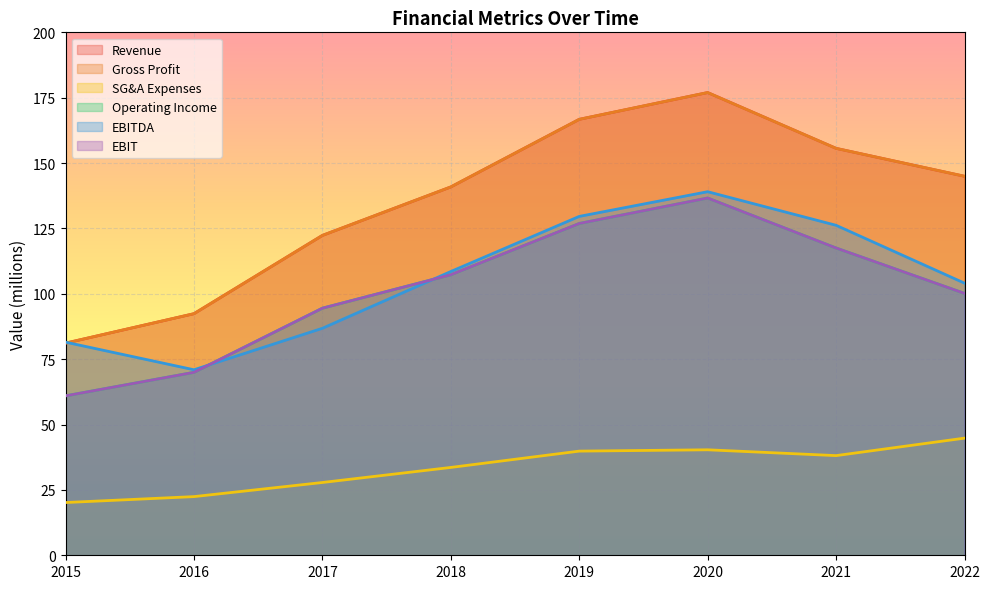

How many data points does each series have?

8